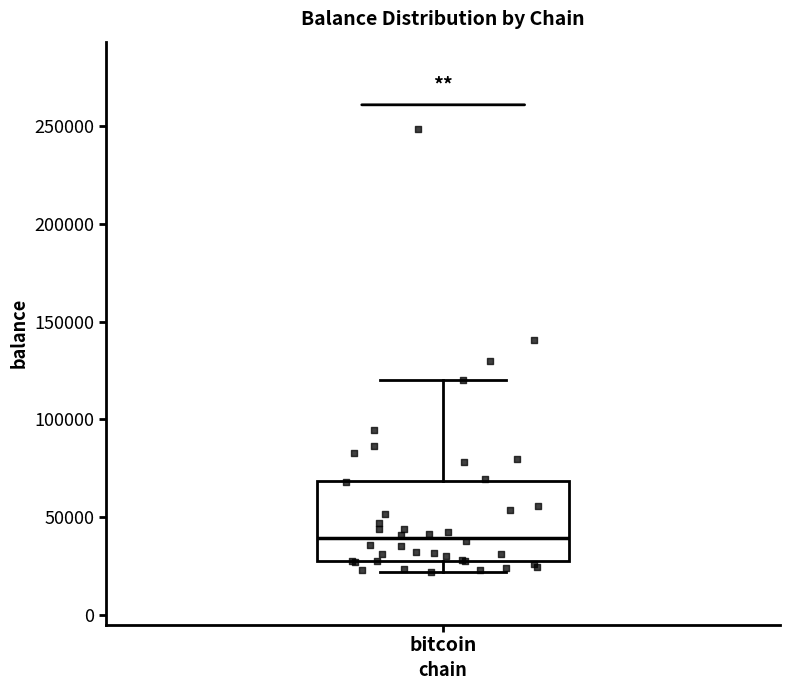

Read this box plot against the y-axis: the position of the median line, the range covered by the box, and the ends of both whiskers. The values are not printed on the chart, so give them approximately, as read against the axis.

median 40000, box 30000 to 70000, whiskers 20000 to 120000